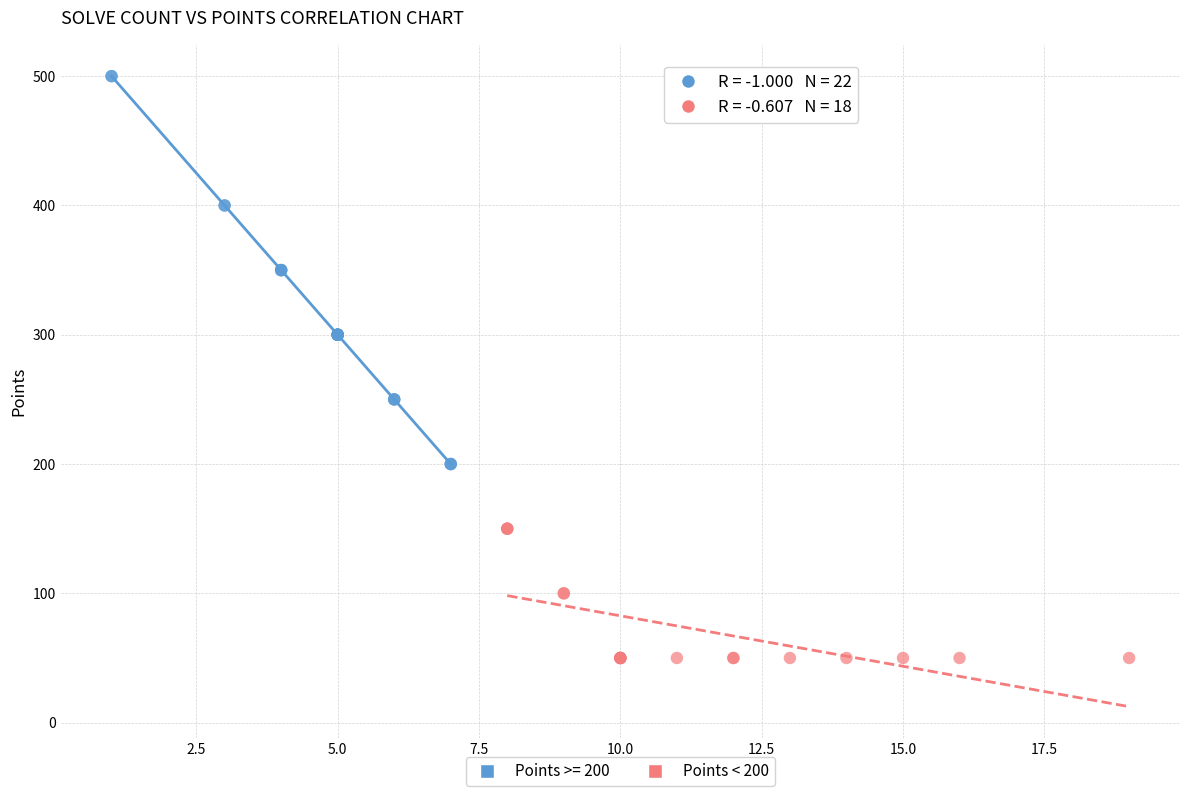

Which series contains the highest Y value?

Points >= 200